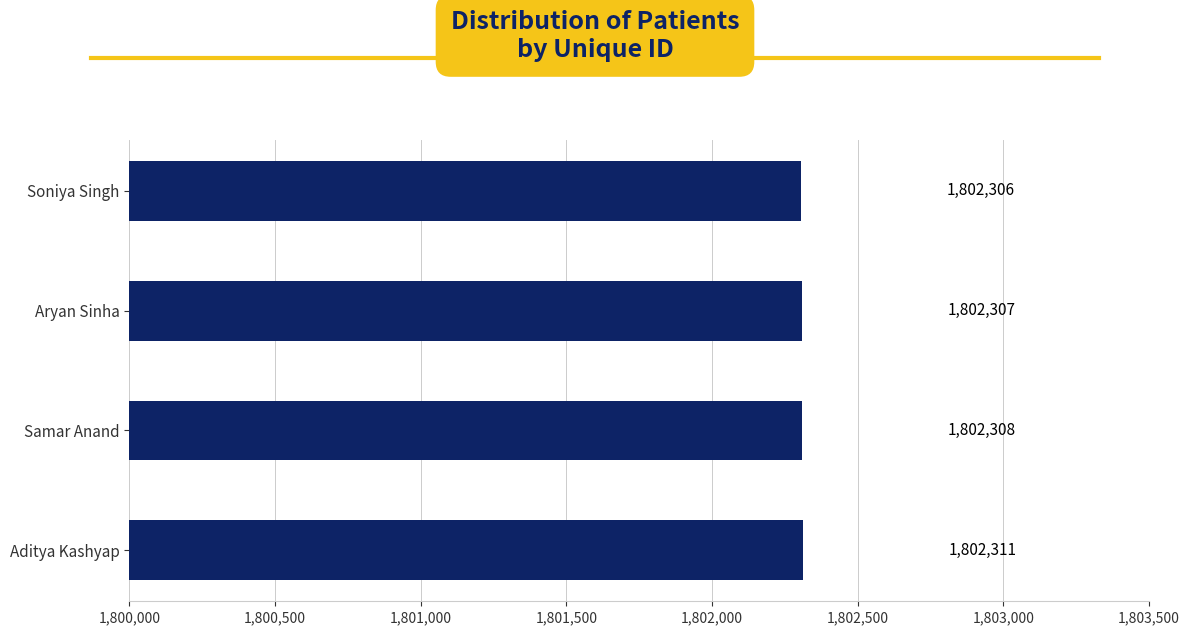

What is the label of the 2nd bar from the top?

Aryan Sinha